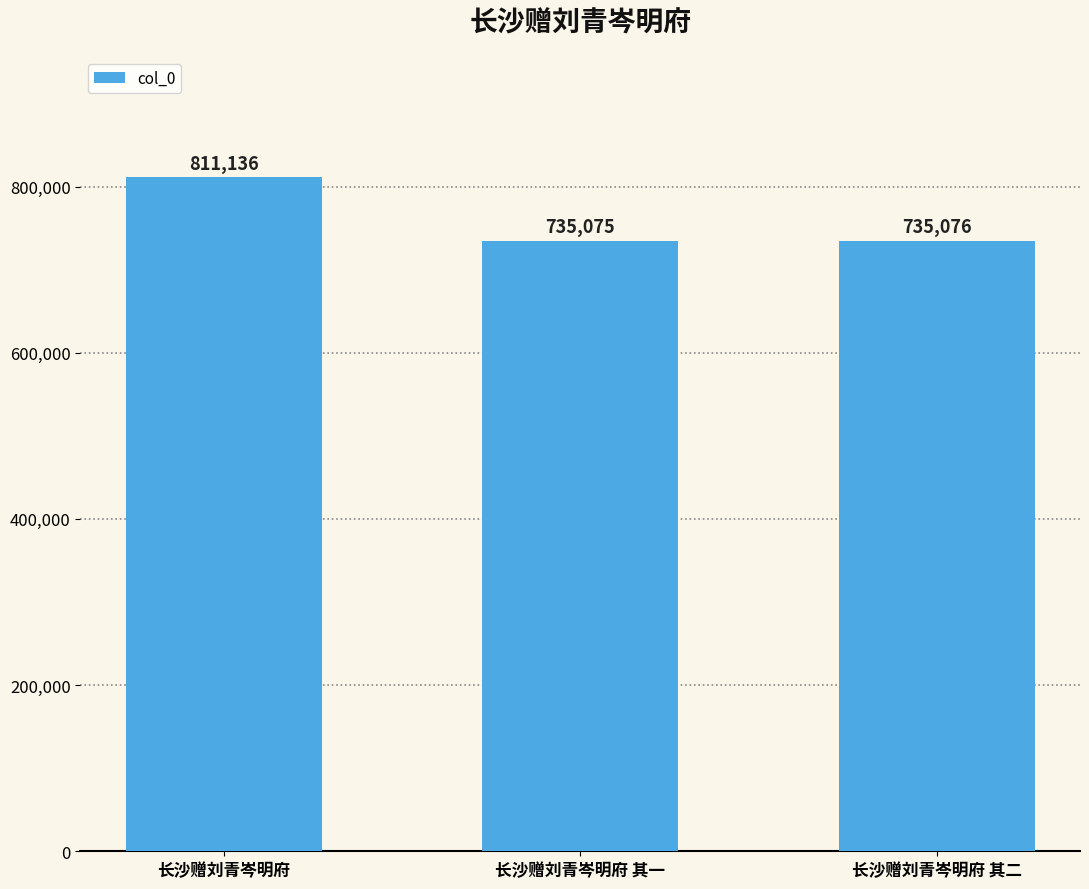

What is the difference between the maximum and minimum values?

76061